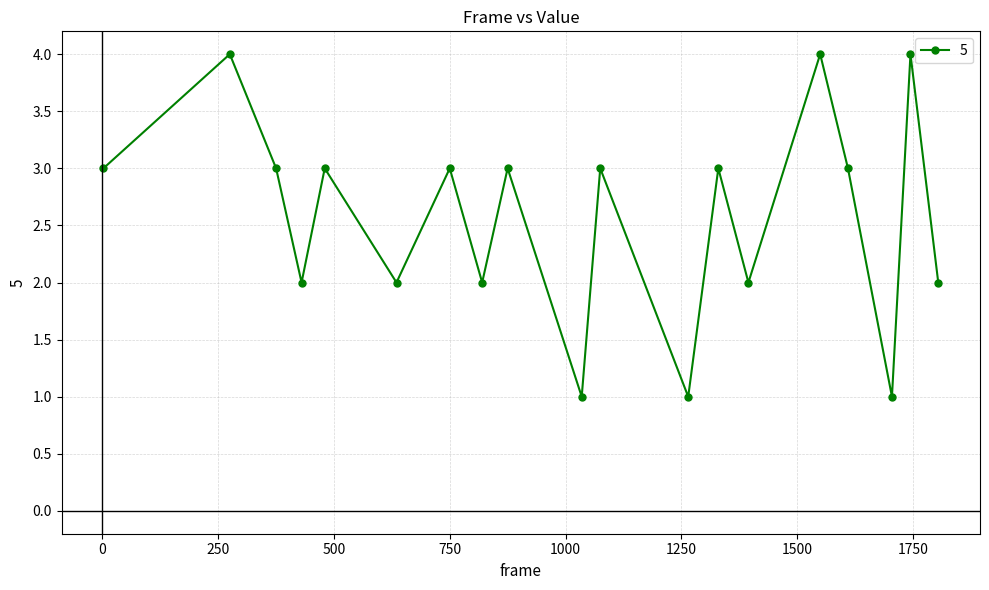

How many points are higher than both their immediate neighbors (excluding endpoints)?

8